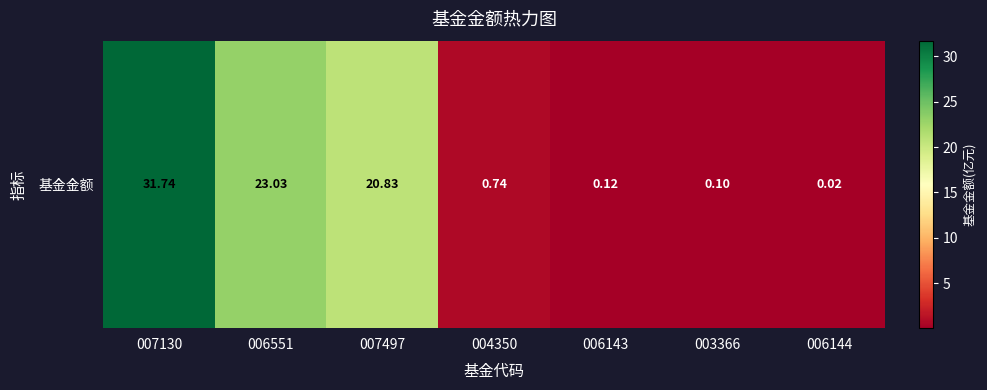

What is the average value?

10.9